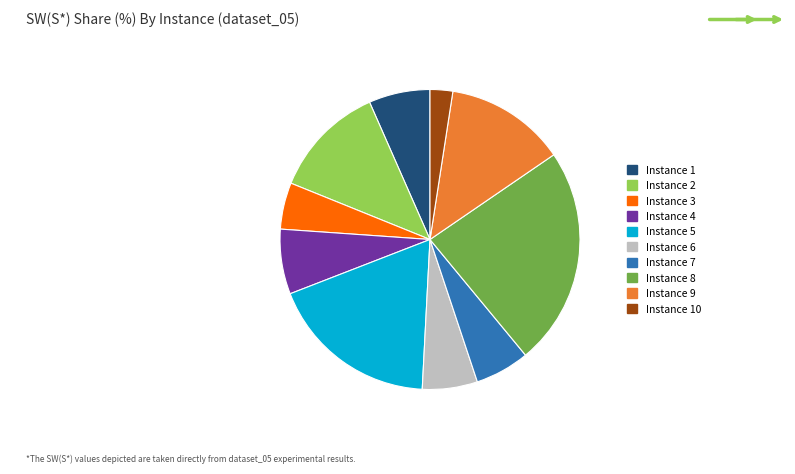

Is Instance 5 the majority of the pie?

No